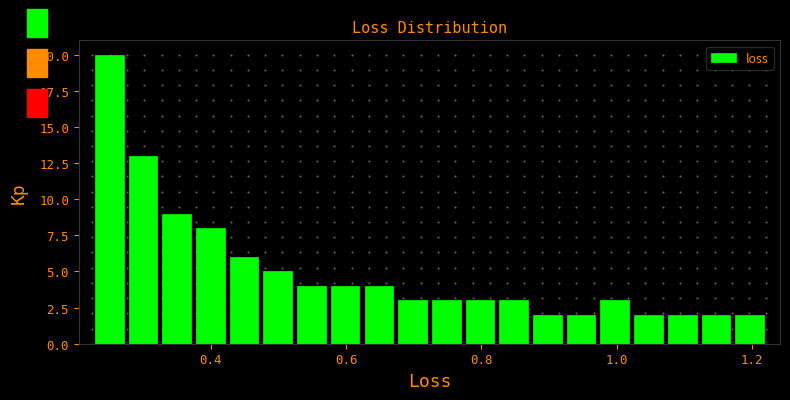

Around what value on the x-axis is the tallest bar? Give the approximate position of its centre, as read against the axis.

0.24